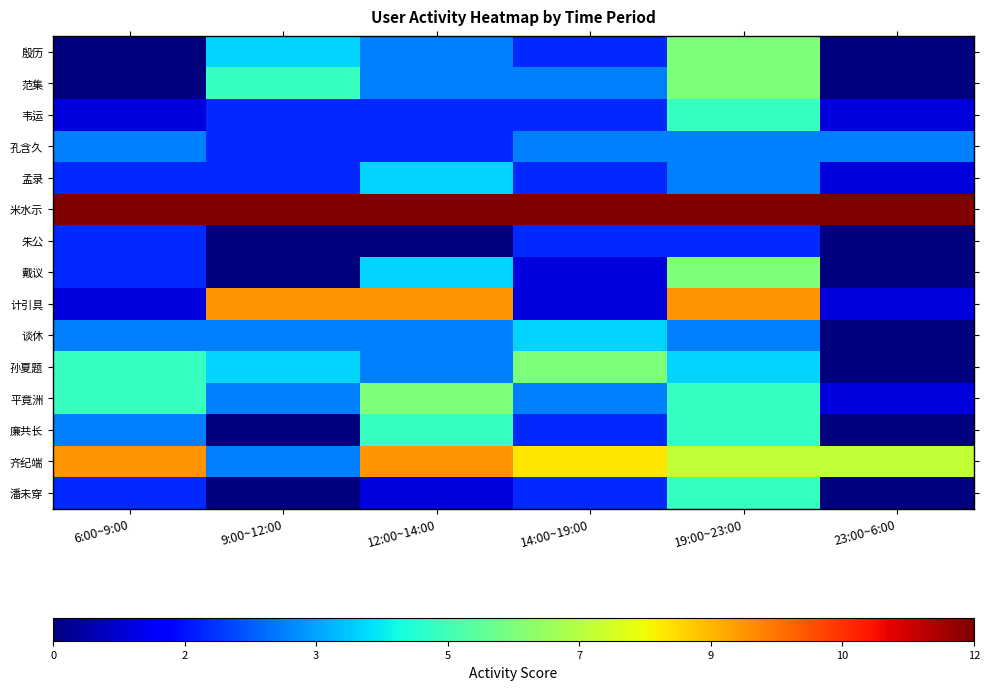

How many distinct data groups are displayed?

15